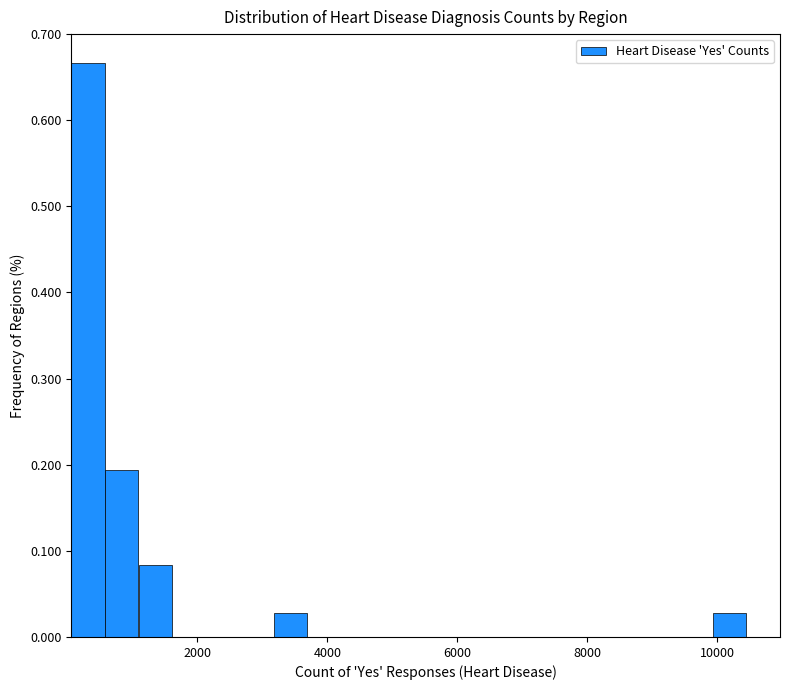

Read against the x-axis, roughly where is the centre of the tallest bar?

400